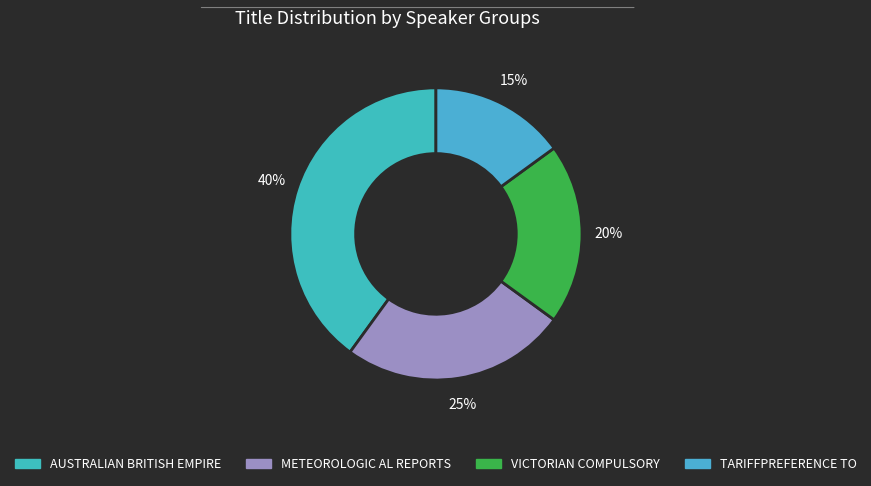

Between TARIFFPREFERENCE TO and VICTORIAN COMPULSORY, which is larger?

VICTORIAN COMPULSORY